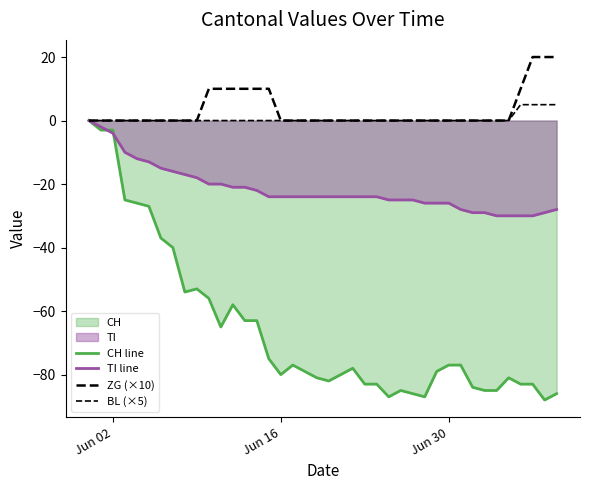

True or false: ZG (×10) and BL (×5) cross at least once.

False